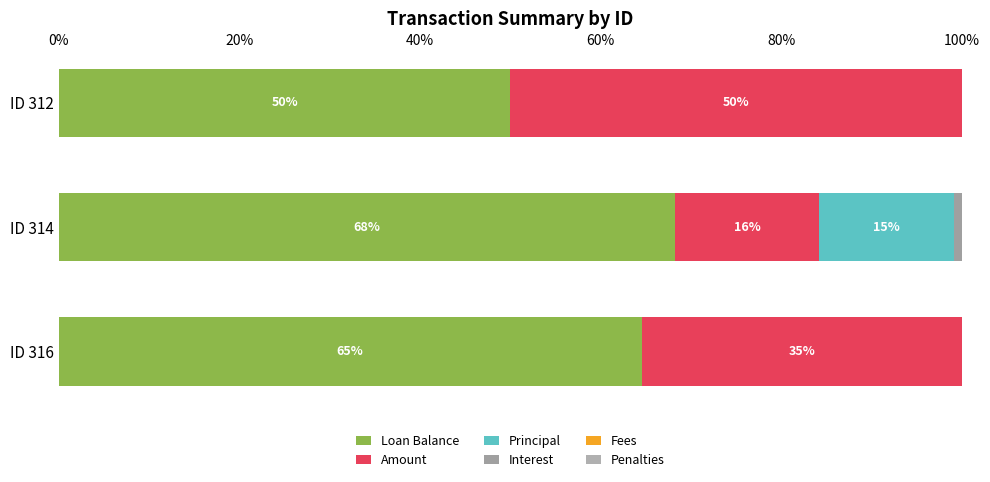

How many series are shown in this chart?

4